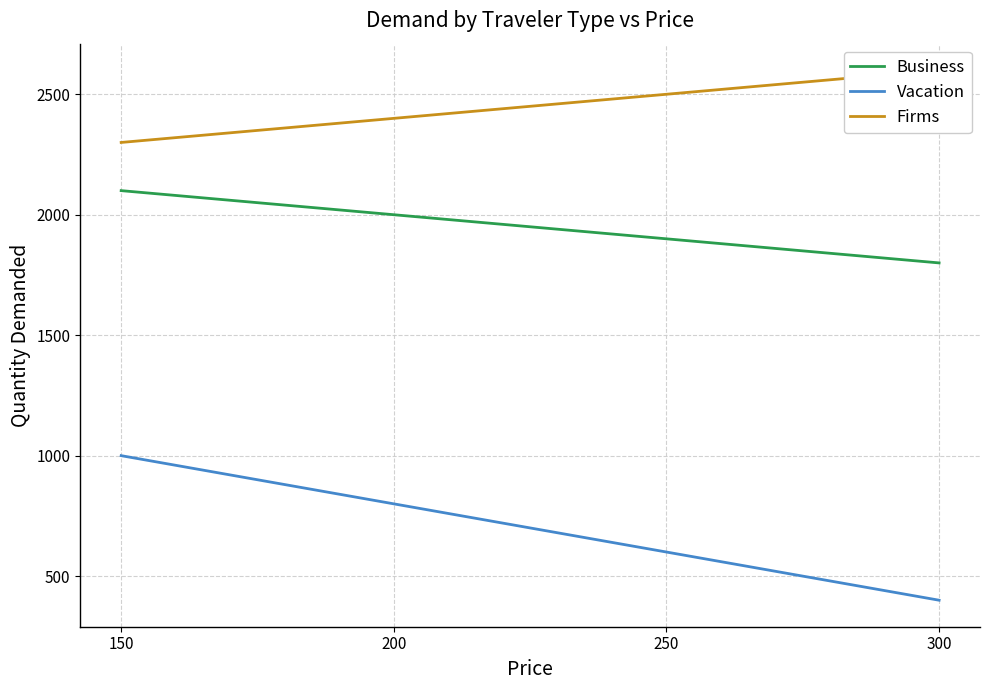

Where is Business nearest to the value 1950?

200